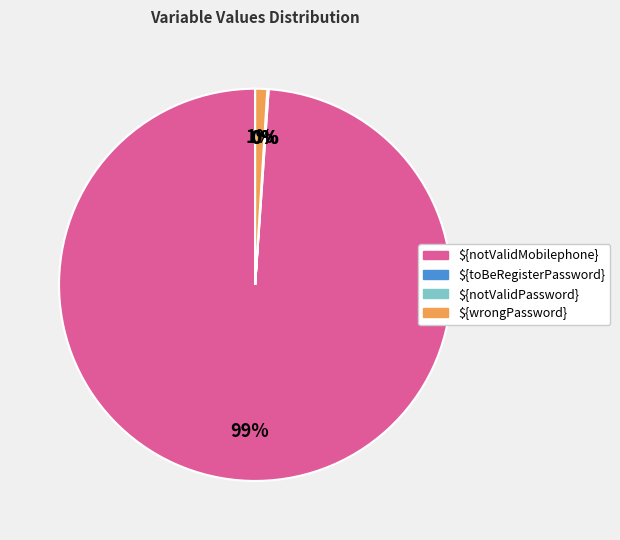

The ${notValidMobilephone} slice represents 99% of the pie. True or false?

True